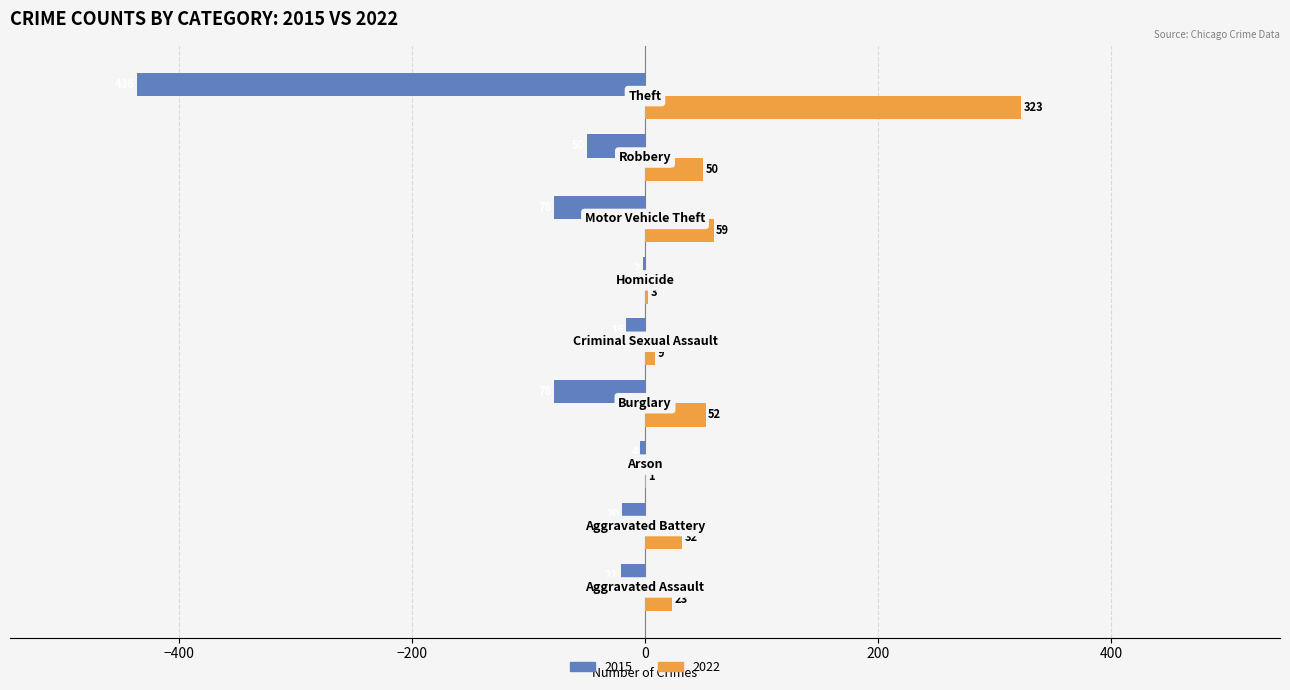

What is the greatest value displayed?

323